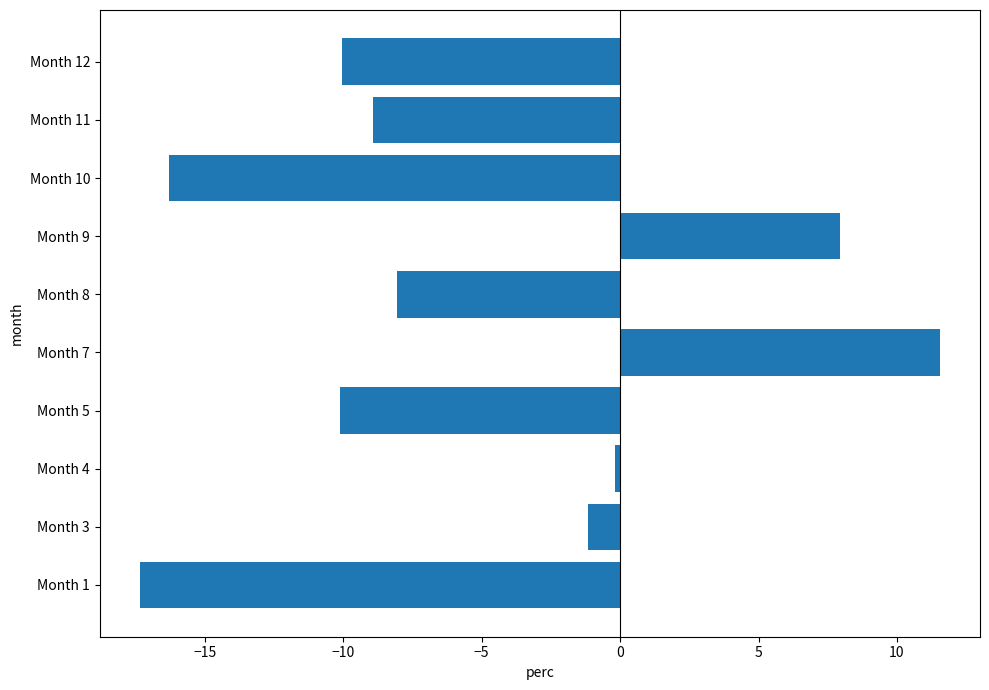

Between Month 12 and Month 7, which is larger?

Month 7